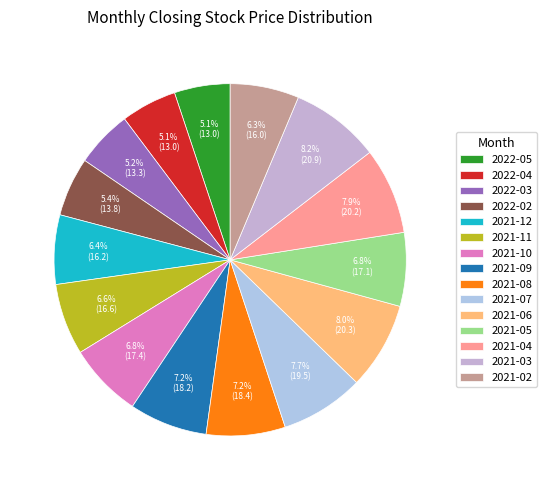

Which slice is the smallest?

2022-05